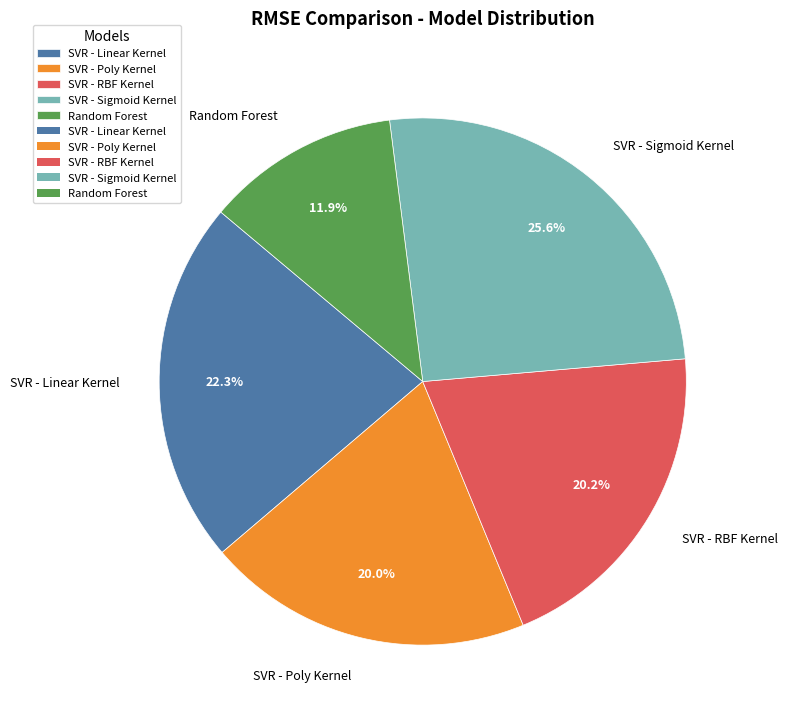

How many slices are in this pie chart?

5